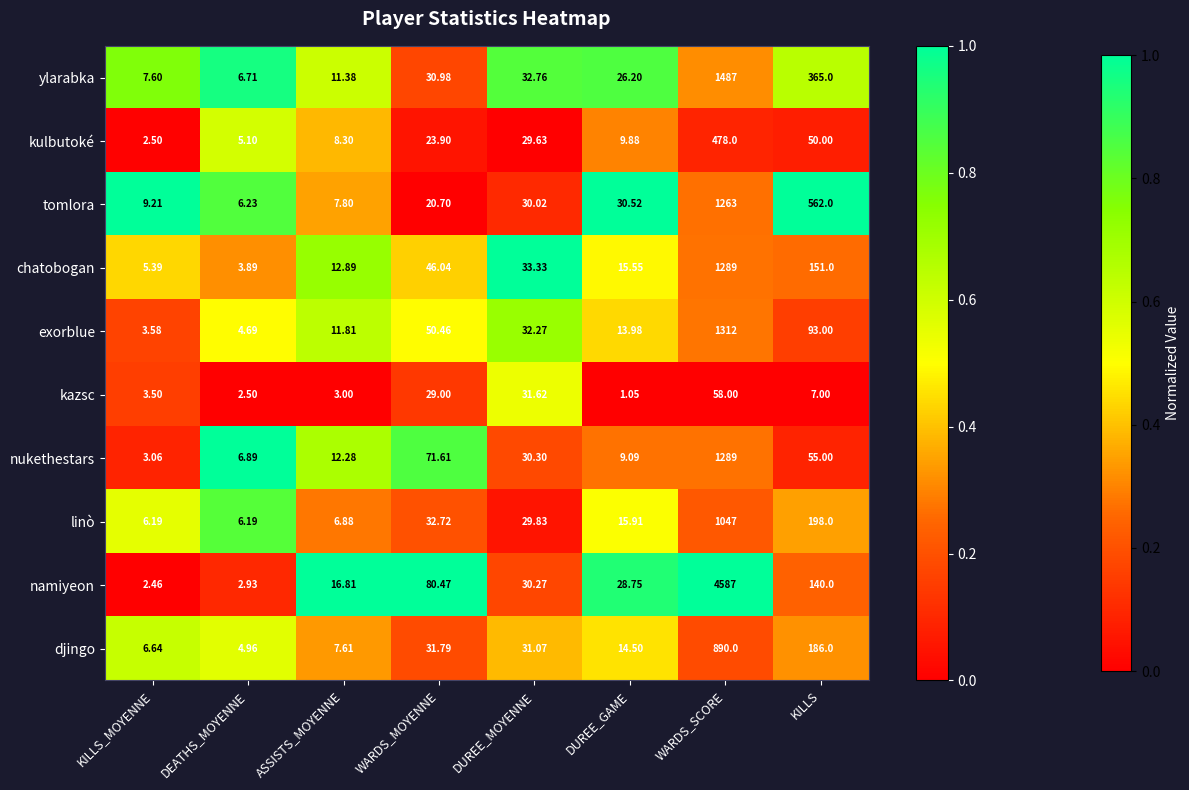

Which series has the largest total across all categories?

namiyeon